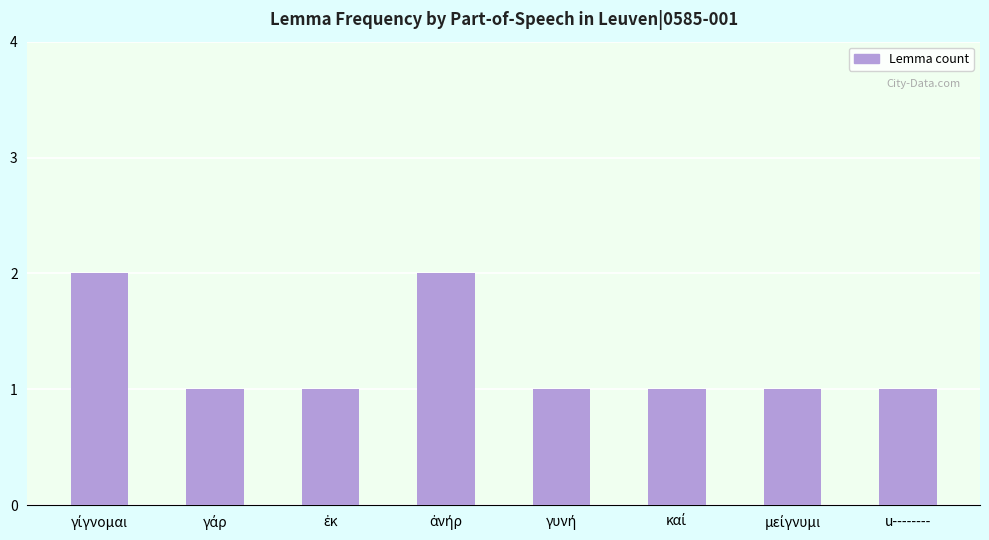

Is it true that the value at u-------- is 1?

True